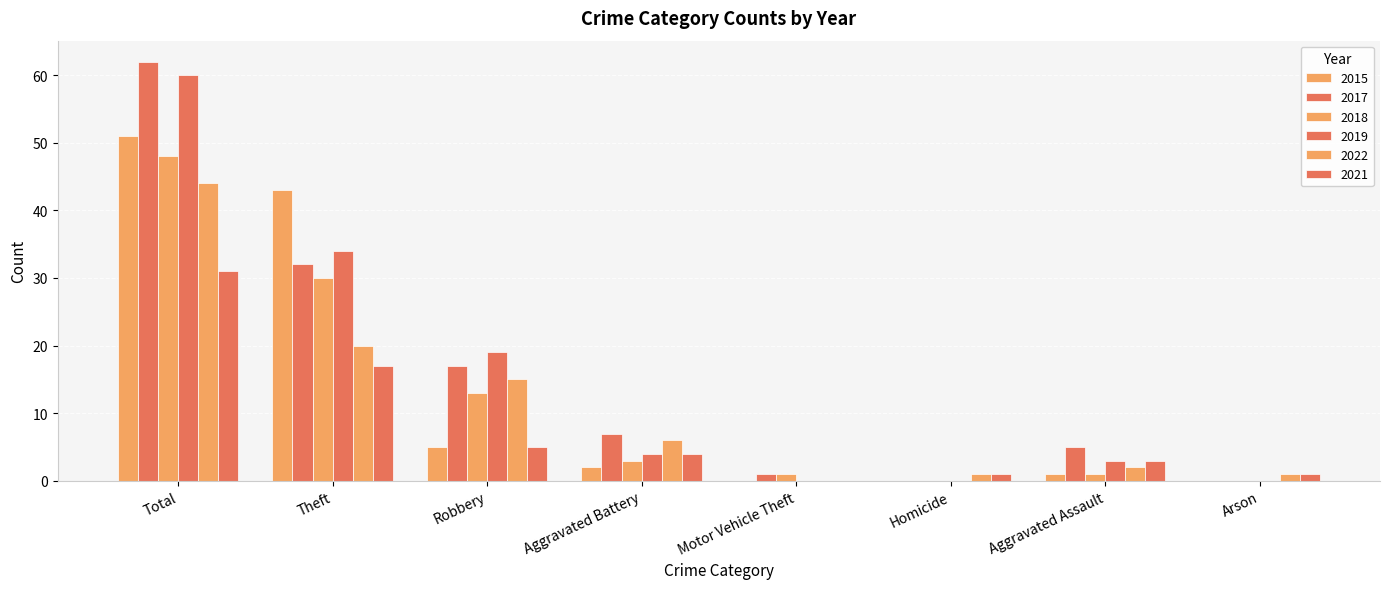

The value of 2018 at Motor Vehicle Theft is 2. True or false?

False